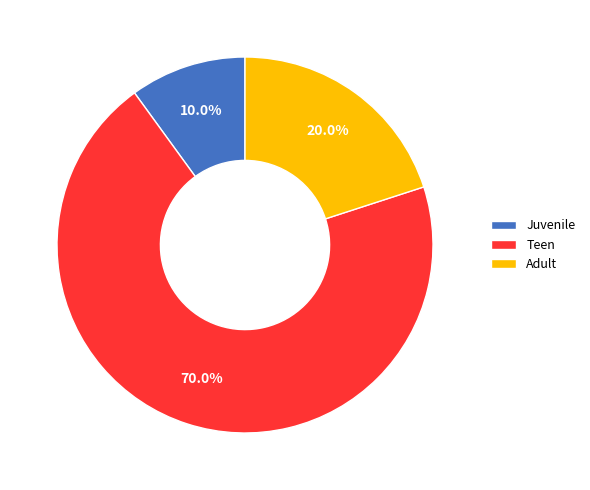

What is the largest slice in the pie chart?

Teen